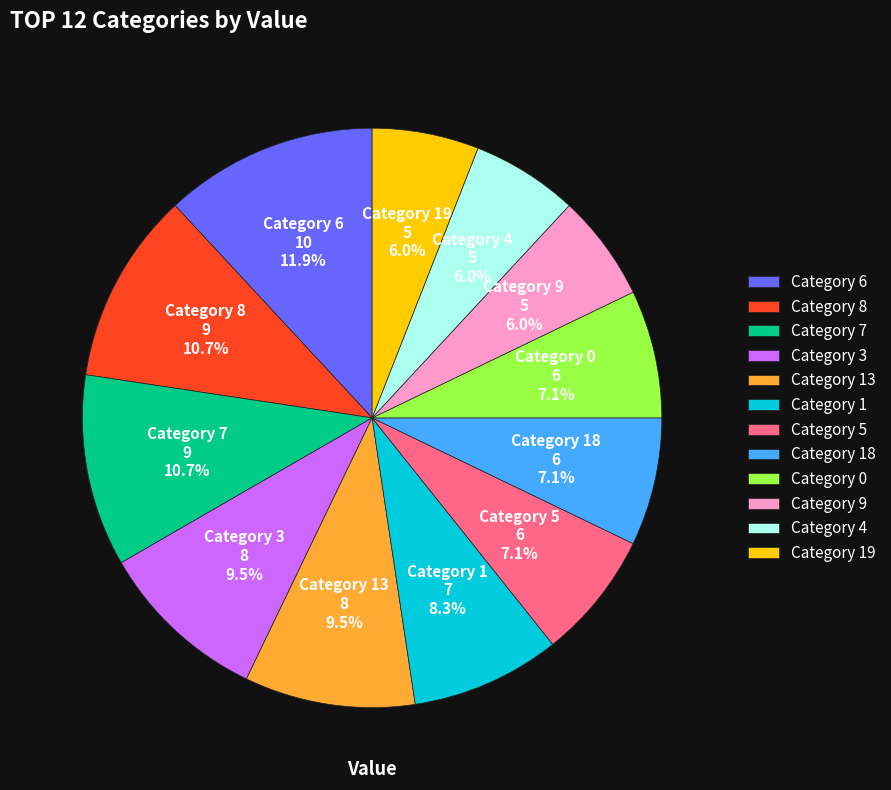

Combined, do Category 0 and Category 5 account for over 50%?

No